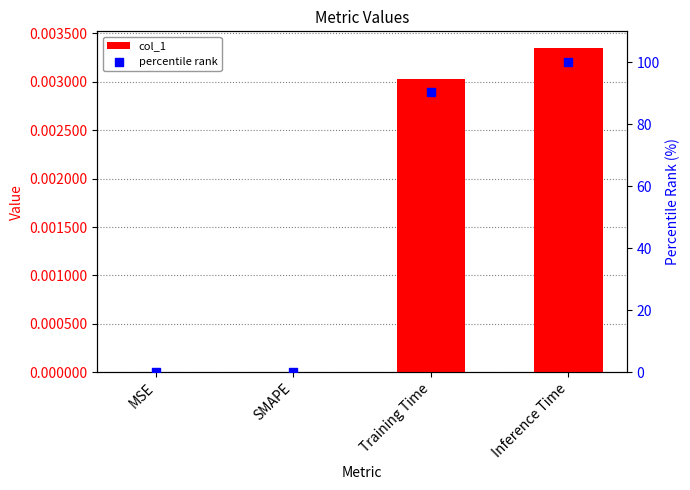

At which category is the sum across all series the highest?

Inference Time